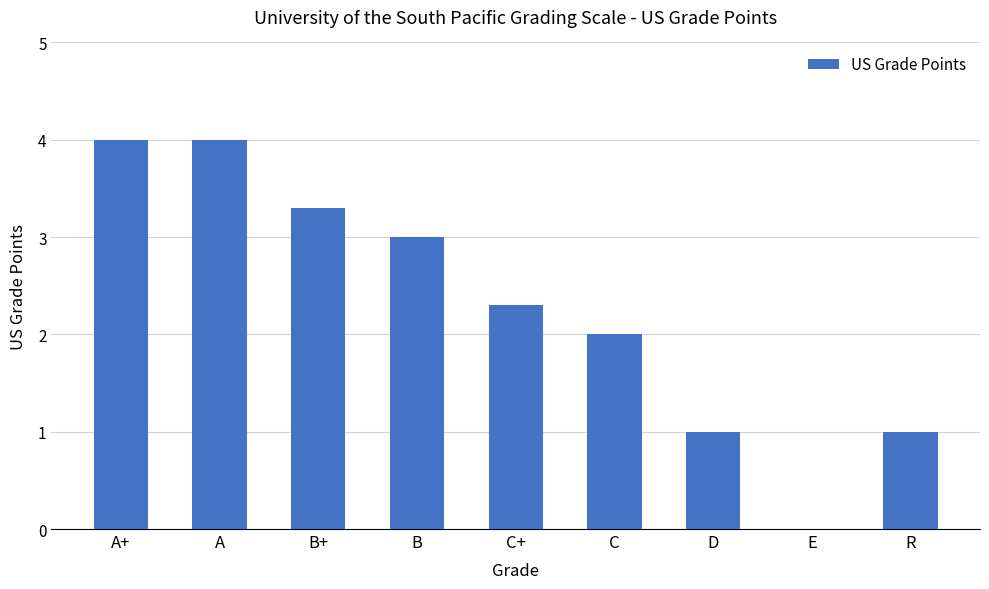

At which label does the data first exceed 2?

A+